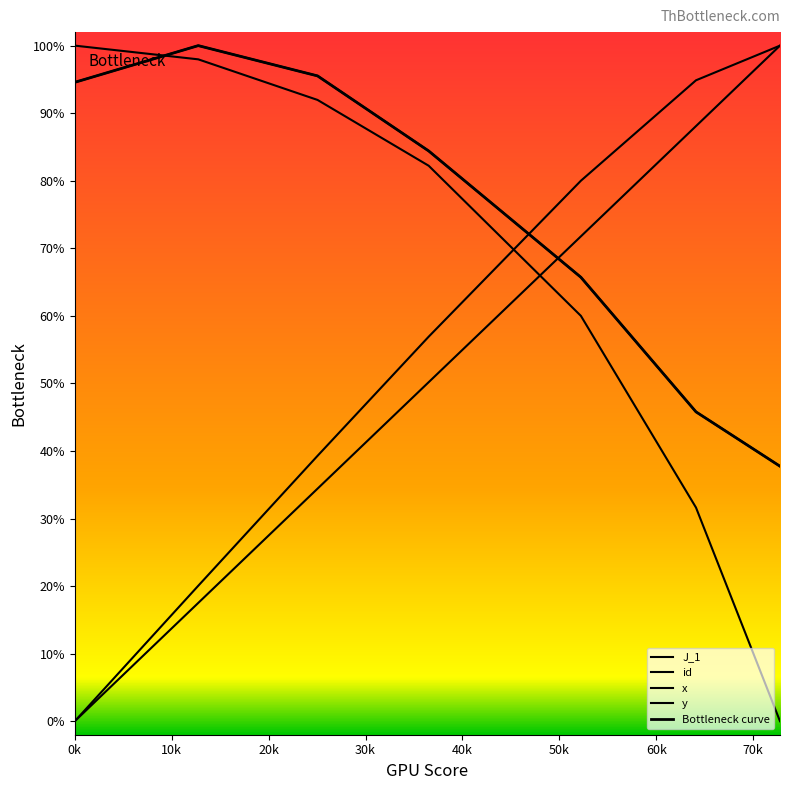

What is the spread (max minus min) of values at 0?

100.0